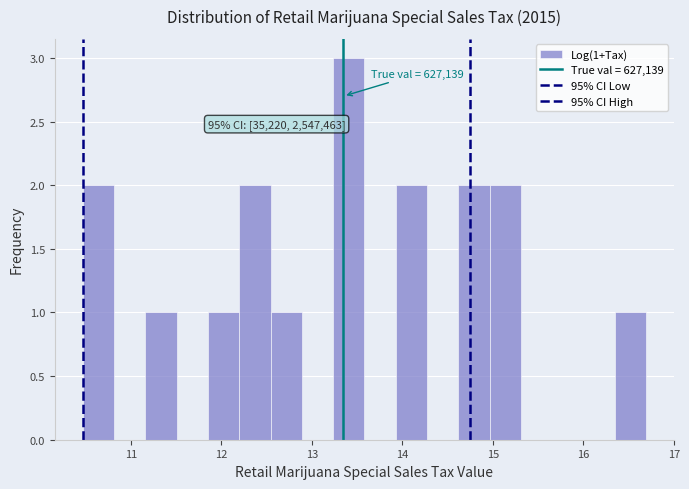

Read against the x-axis, roughly where is the centre of the tallest bar?

13.4